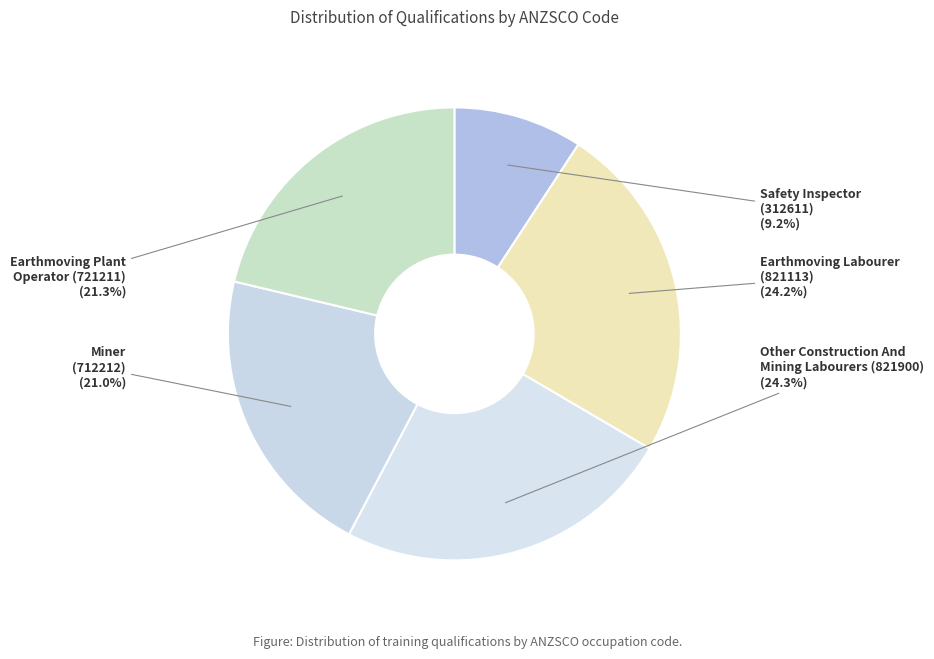

How many segments does this pie chart have?

5